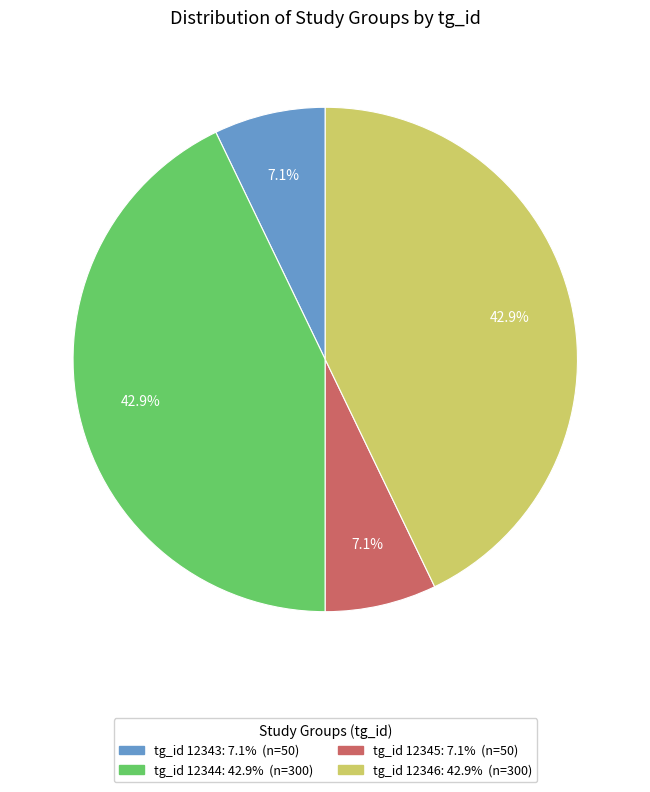

Is there any slice that represents more than half of the pie?

No